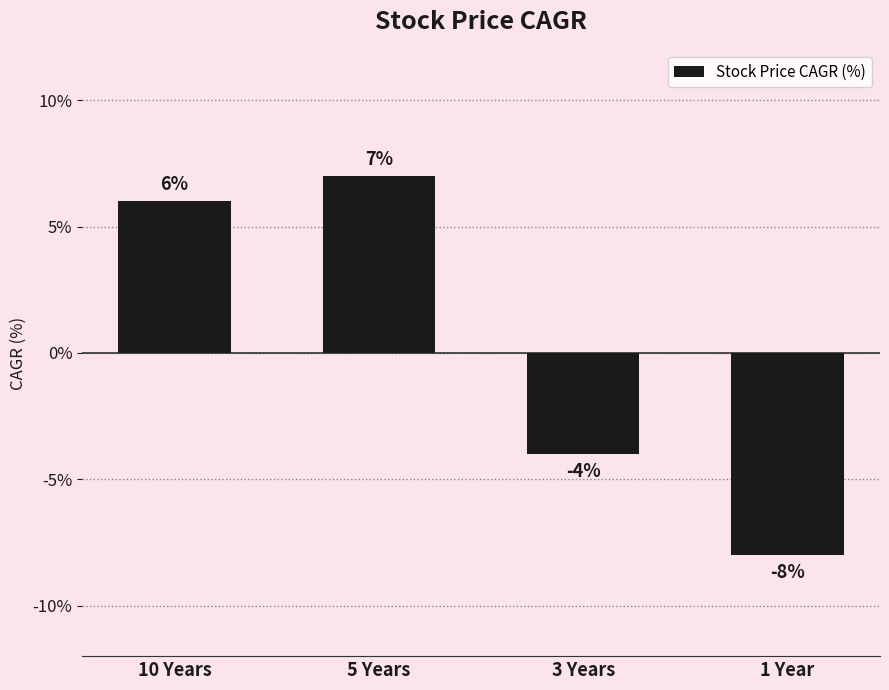

Rank the categories by value from highest to lowest.

5 Years, 10 Years, 3 Years, 1 Year